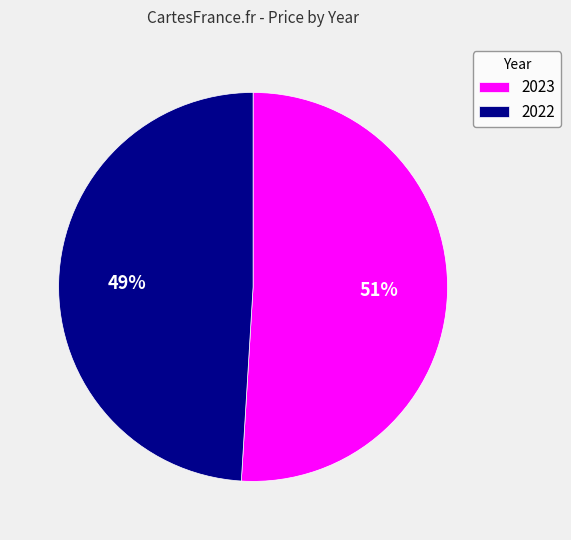

To the nearest percent, what is the difference between the largest and smallest slice percentages?

2%